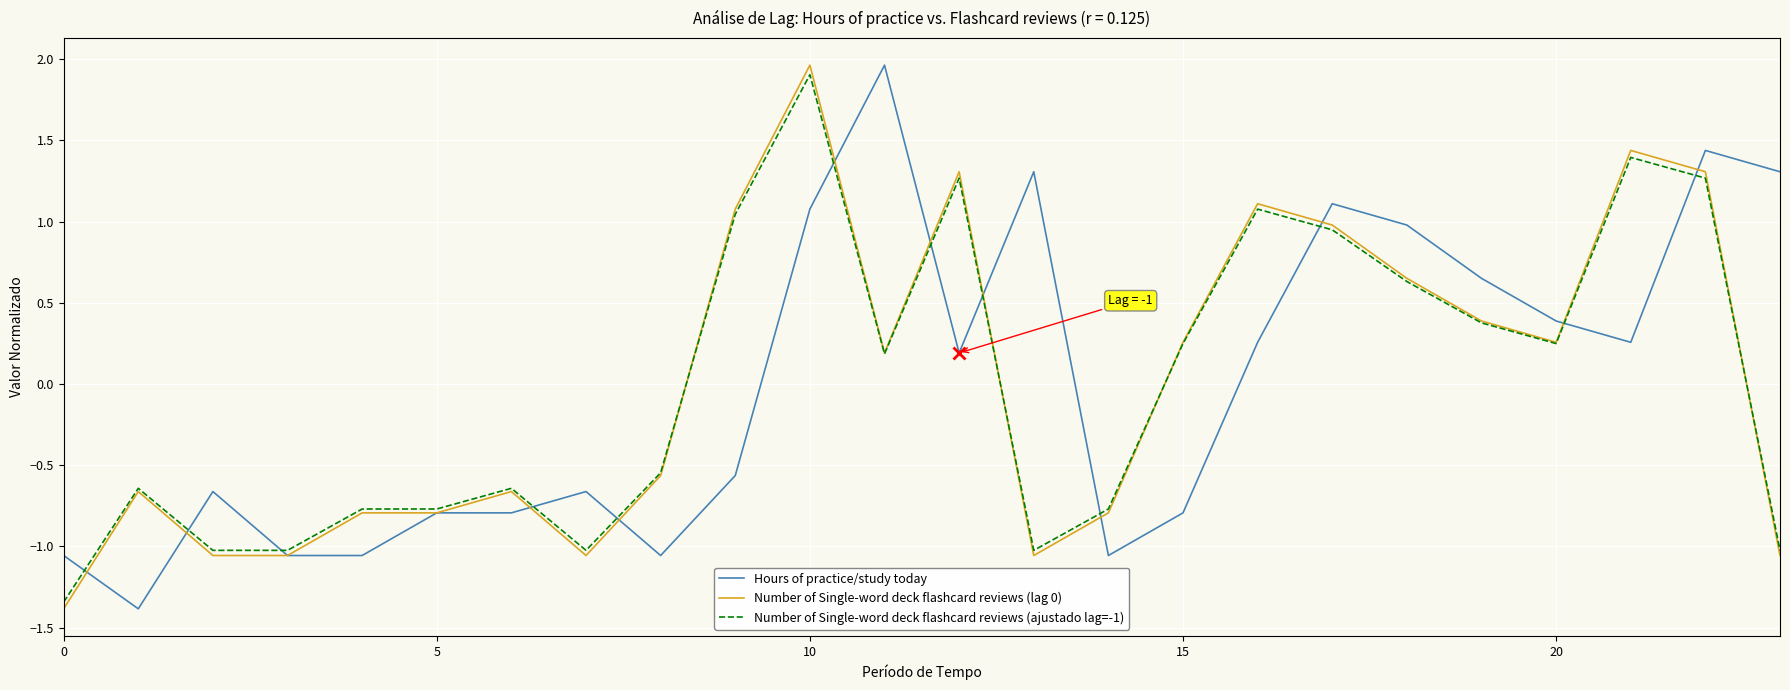

What is the greatest value displayed?

2.0